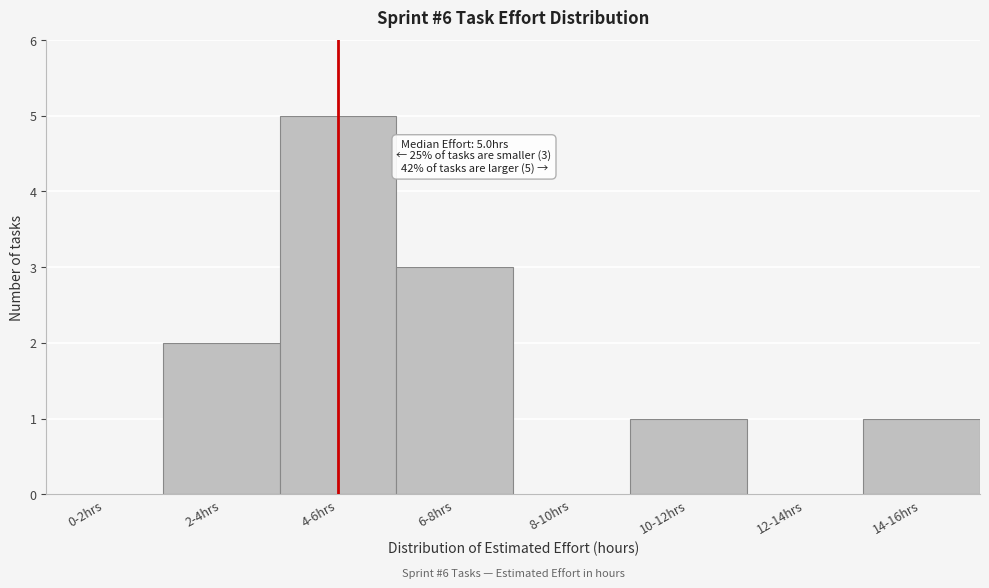

Reading left to right, transcribe all the data shown in this chart.

0-2hrs=0	2-4hrs=2	4-6hrs=5	6-8hrs=3	8-10hrs=0	10-12hrs=1	12-14hrs=0	14-16hrs=1